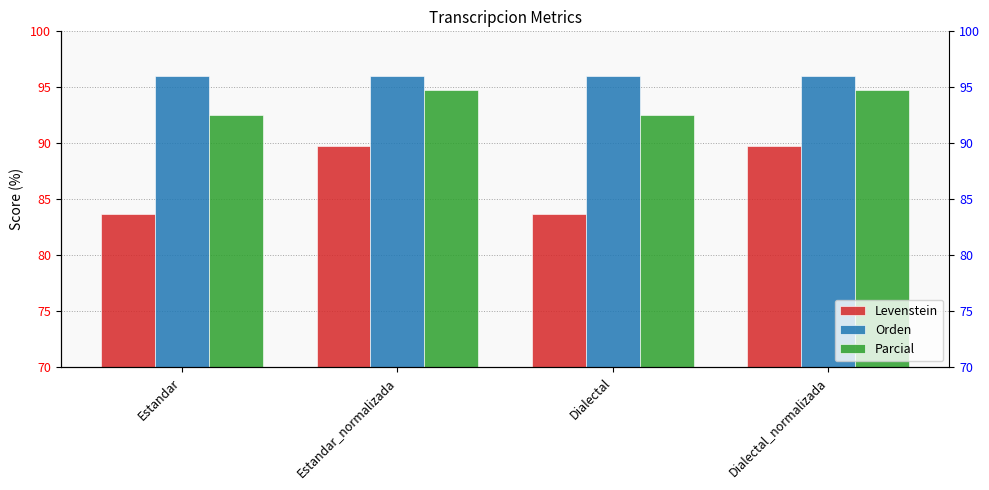

What is the difference between the Parcial values at Estandar and Dialectal_normalizada?

2.2